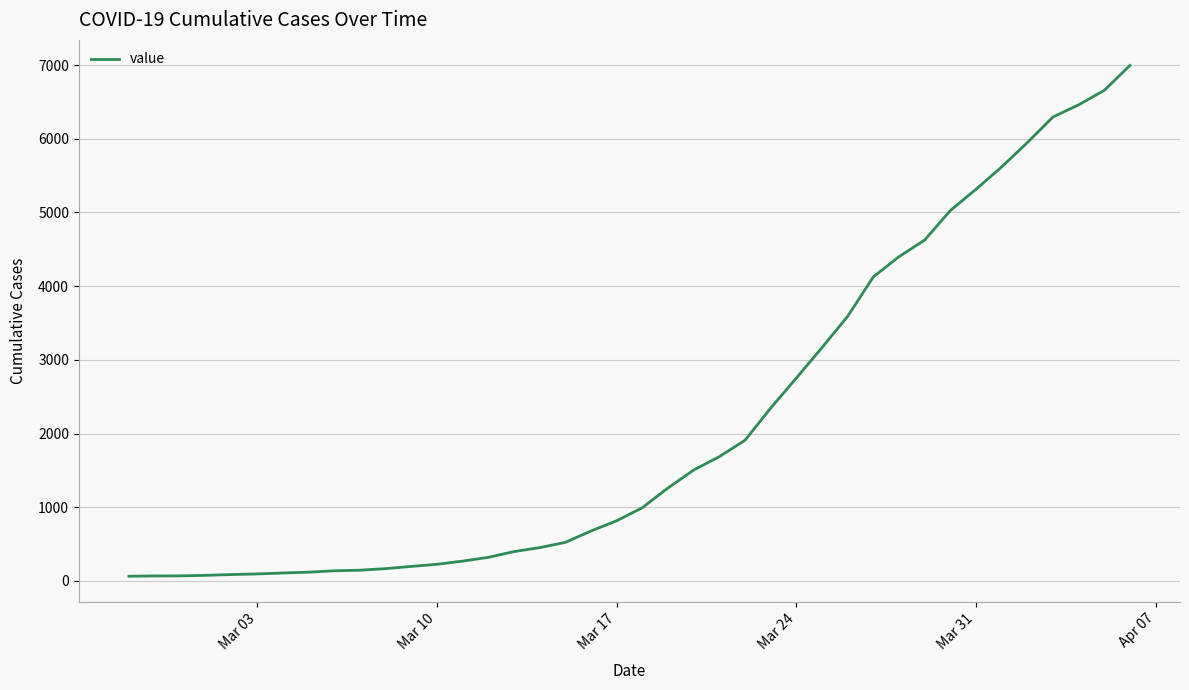

What is the greatest value displayed?

6995